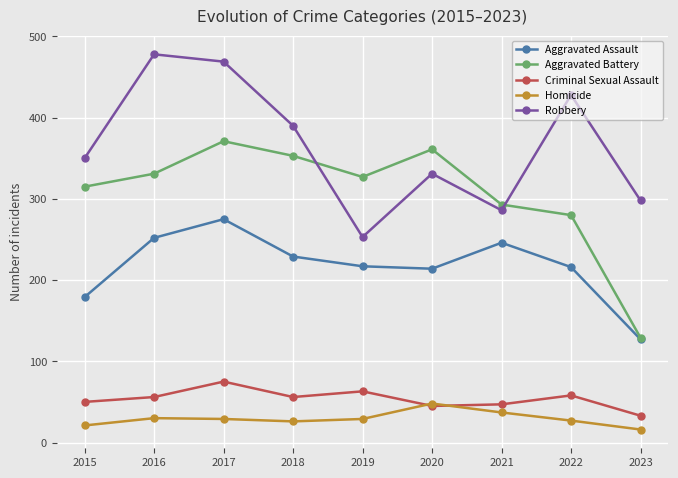

Which series has the largest total across all categories?

Robbery